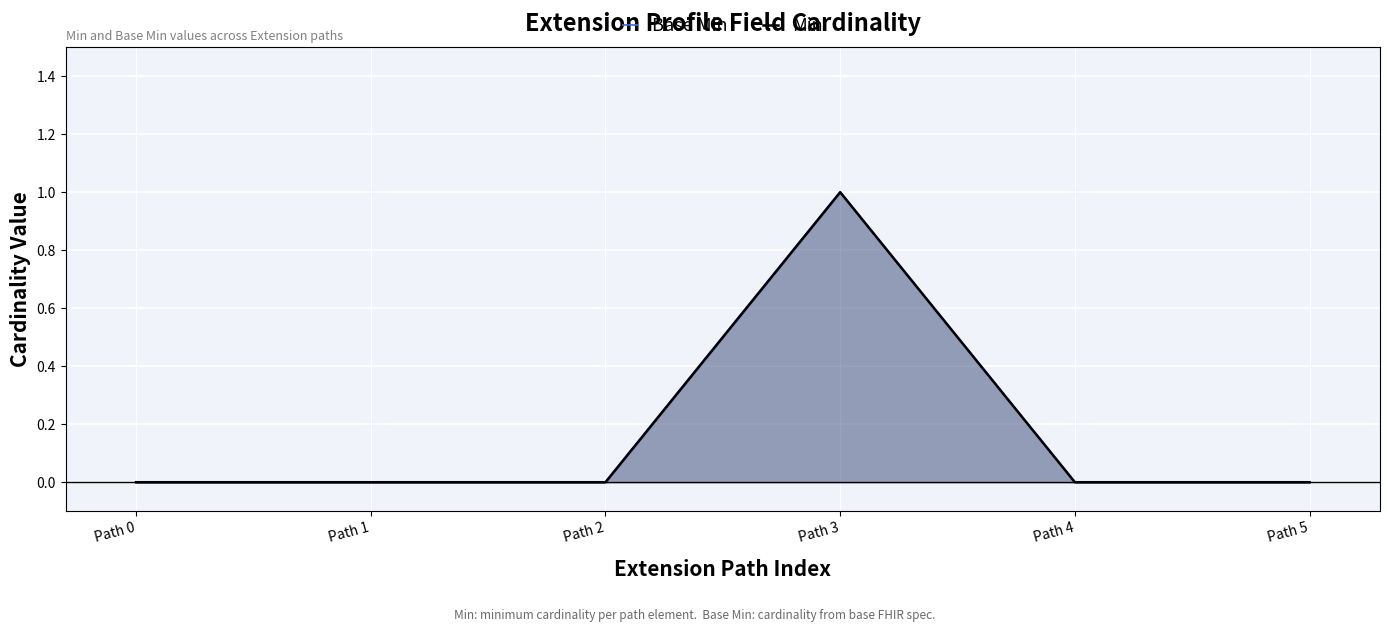

Is it true that Base Min equals 0 at Path 2?

False